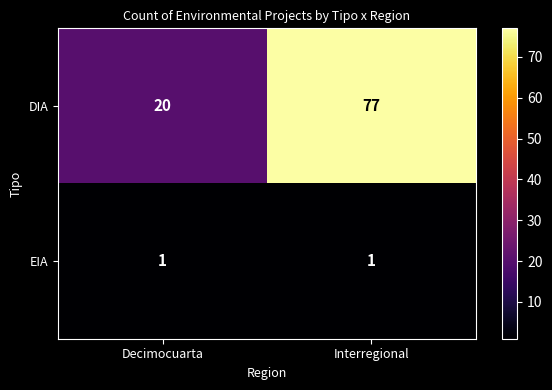

At which category is the sum across all series the highest?

Interregional